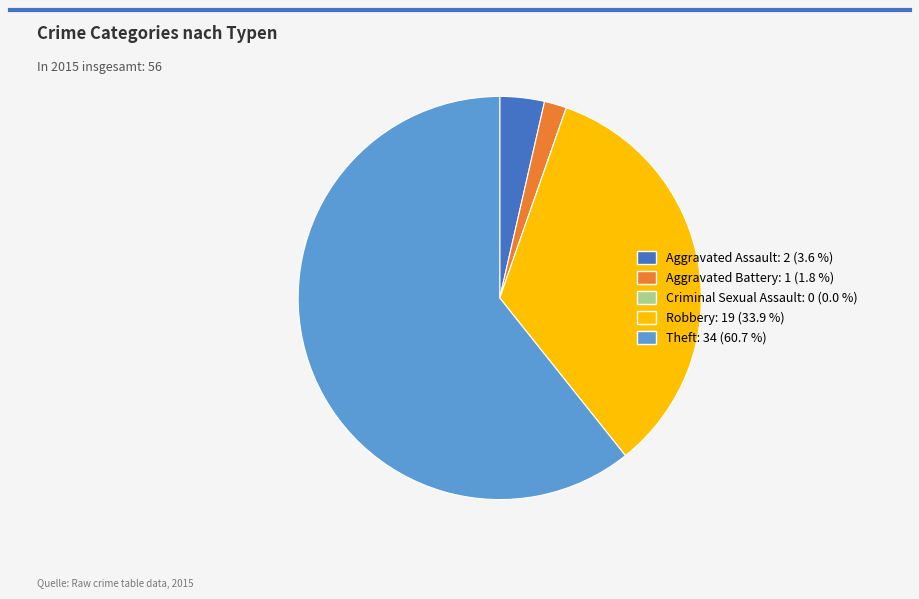

Is Aggravated Battery the majority of the pie?

No